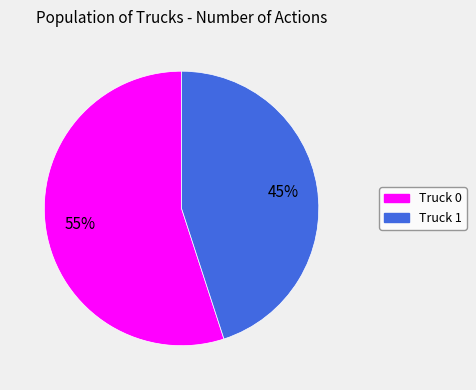

To the nearest percent, what is the difference between the Truck 0 and Truck 1 slice percentages?

10%